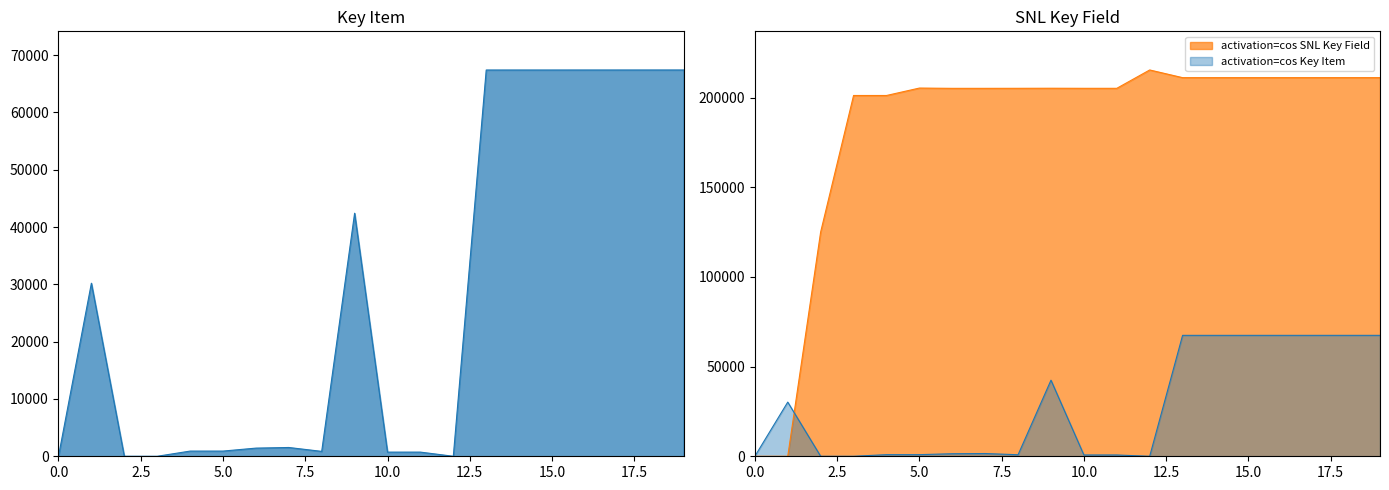

What is the value of the SNL Key Field point at the 10th from the left?

205171